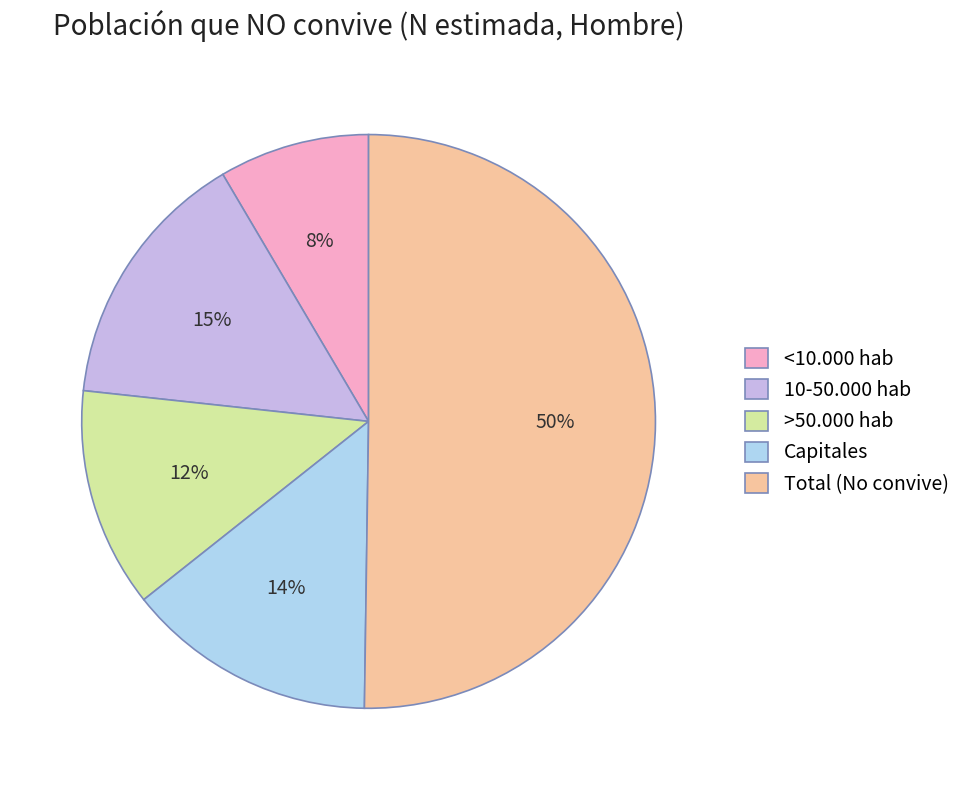

To the nearest percent, what percentage of the pie is <10.000 hab?

8%